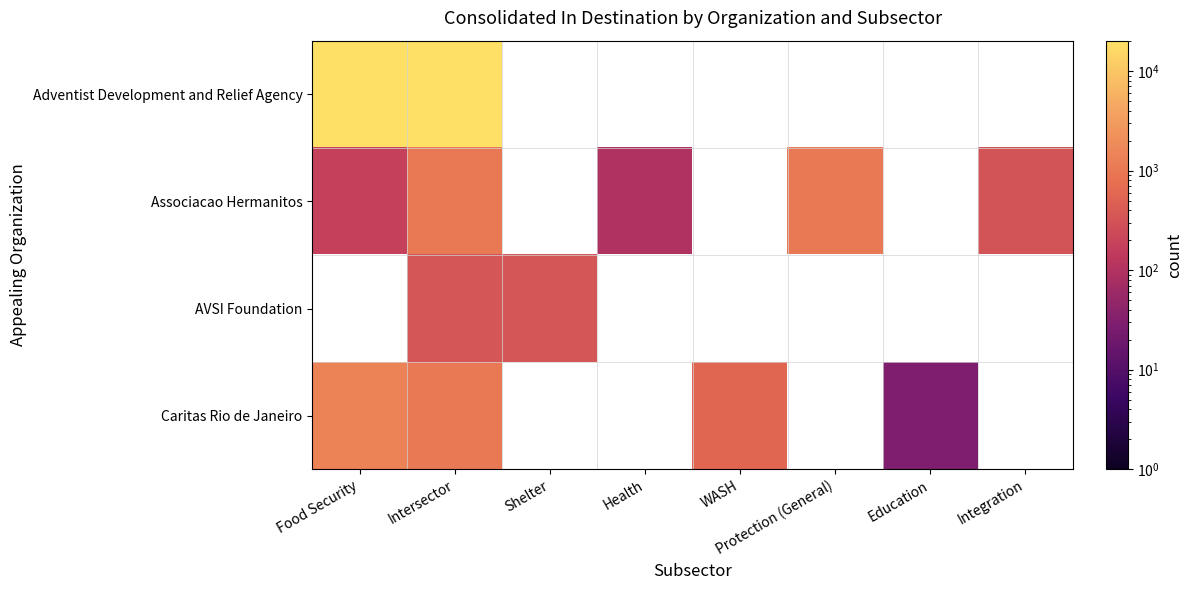

At which label is Associacao Hermanitos closest to 567?

Integration